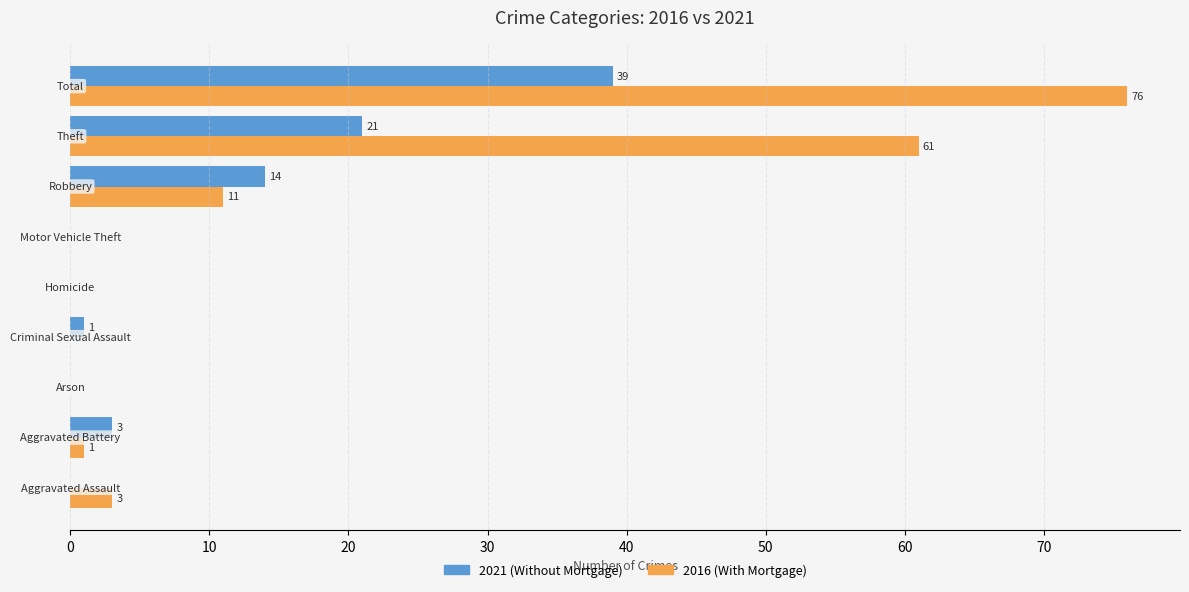

Count the number of categories in the chart.

9